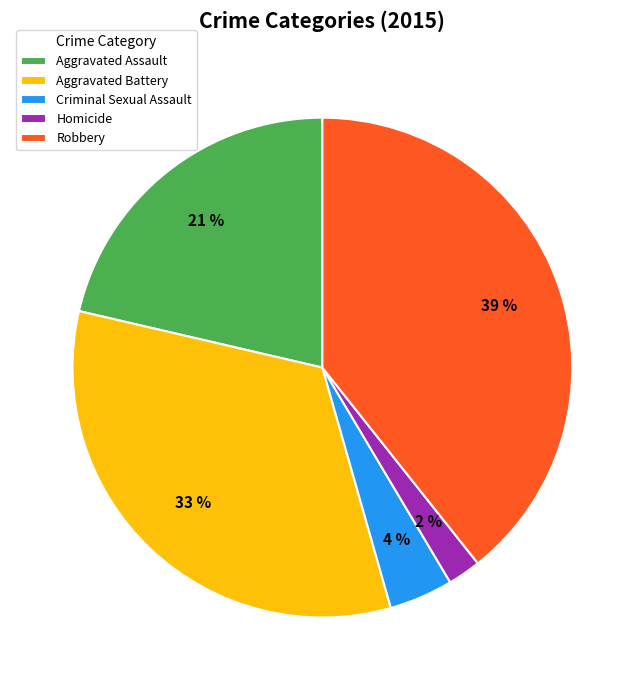

Rank the categories by value from highest to lowest.

Robbery, Aggravated Battery, Aggravated Assault, Criminal Sexual Assault, Homicide